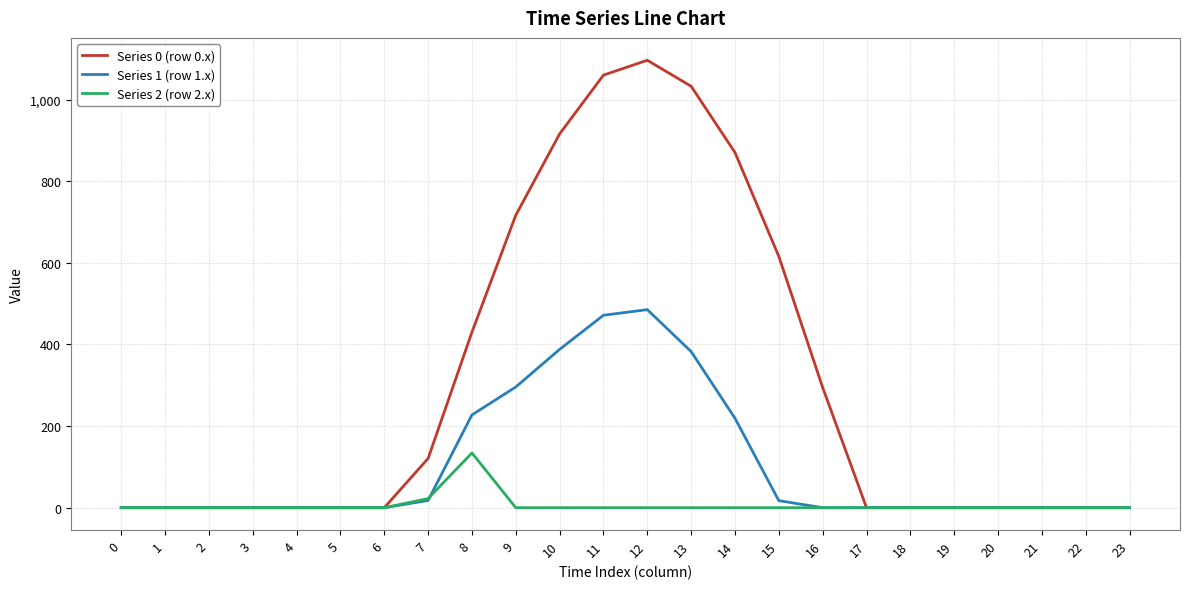

How many values in the Series 1 (row 1.x) series exceed 0?

9